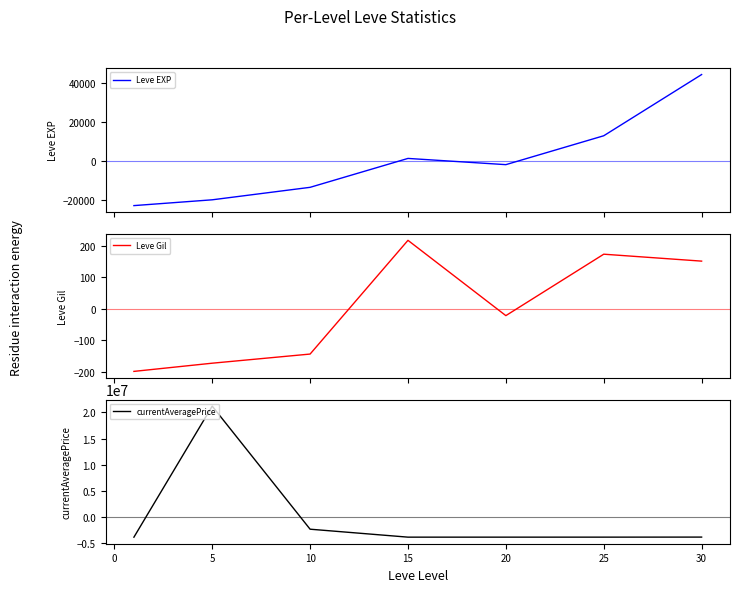

The value of currentAveragePrice at 25 is -3787110.3. True or false?

True